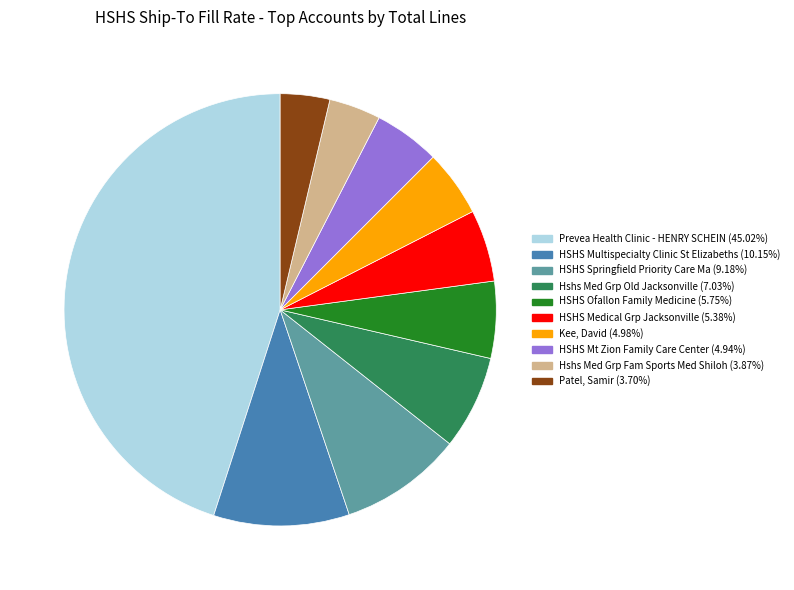

Is HSHS Springfield Priority Care Ma the majority of the pie?

No